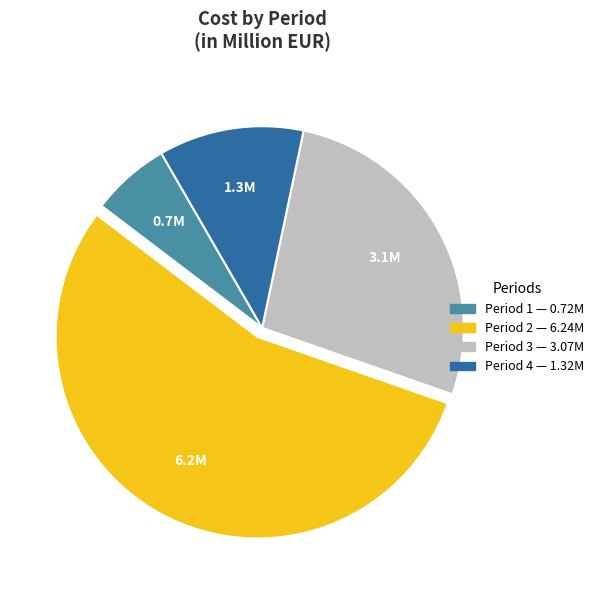

Is there any slice that represents more than half of the pie?

Yes